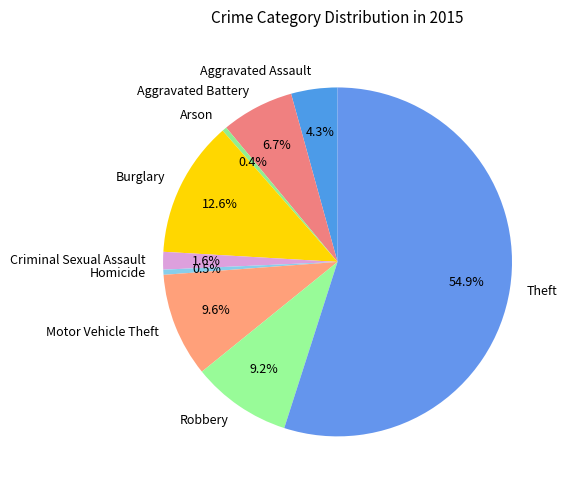

Which slice represents more than half of the pie?

Theft